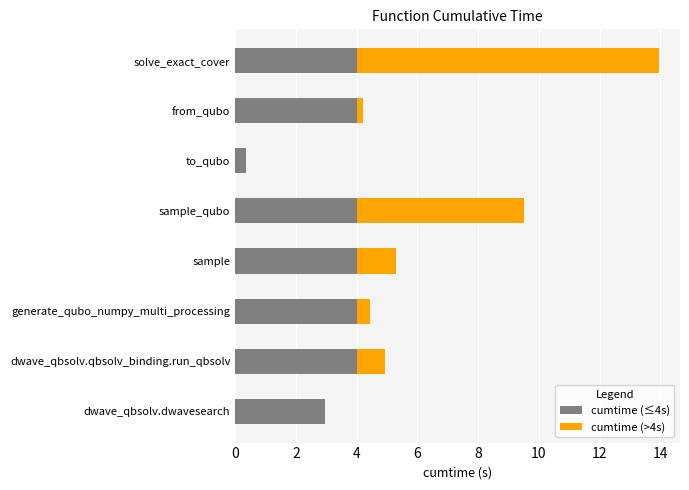

How many data points does each series have?

8